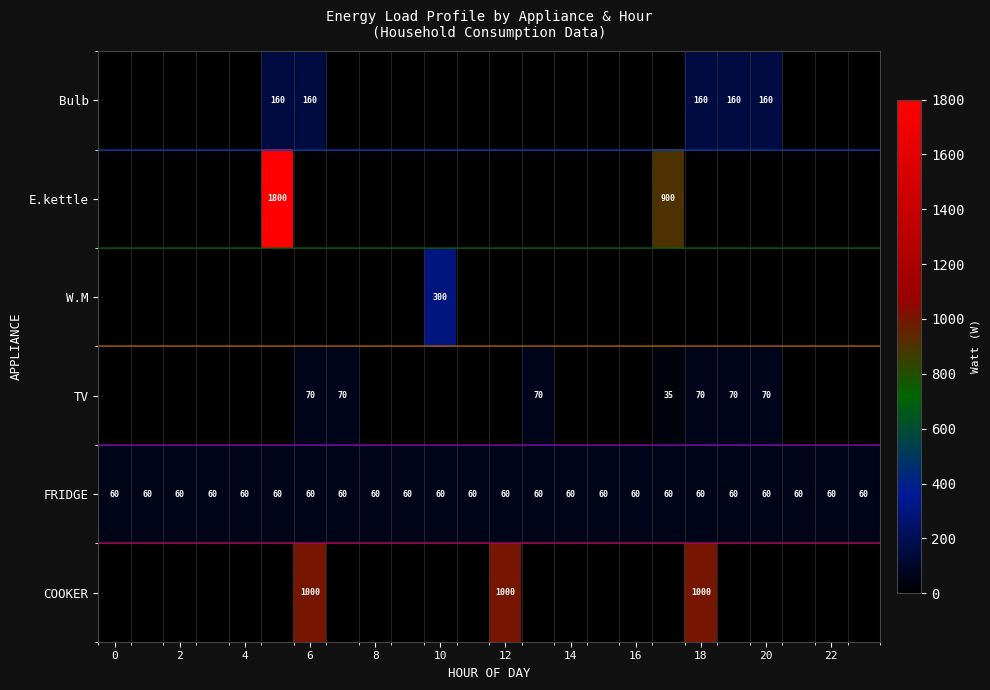

Is it true that COOKER equals 1000 at 6?

True